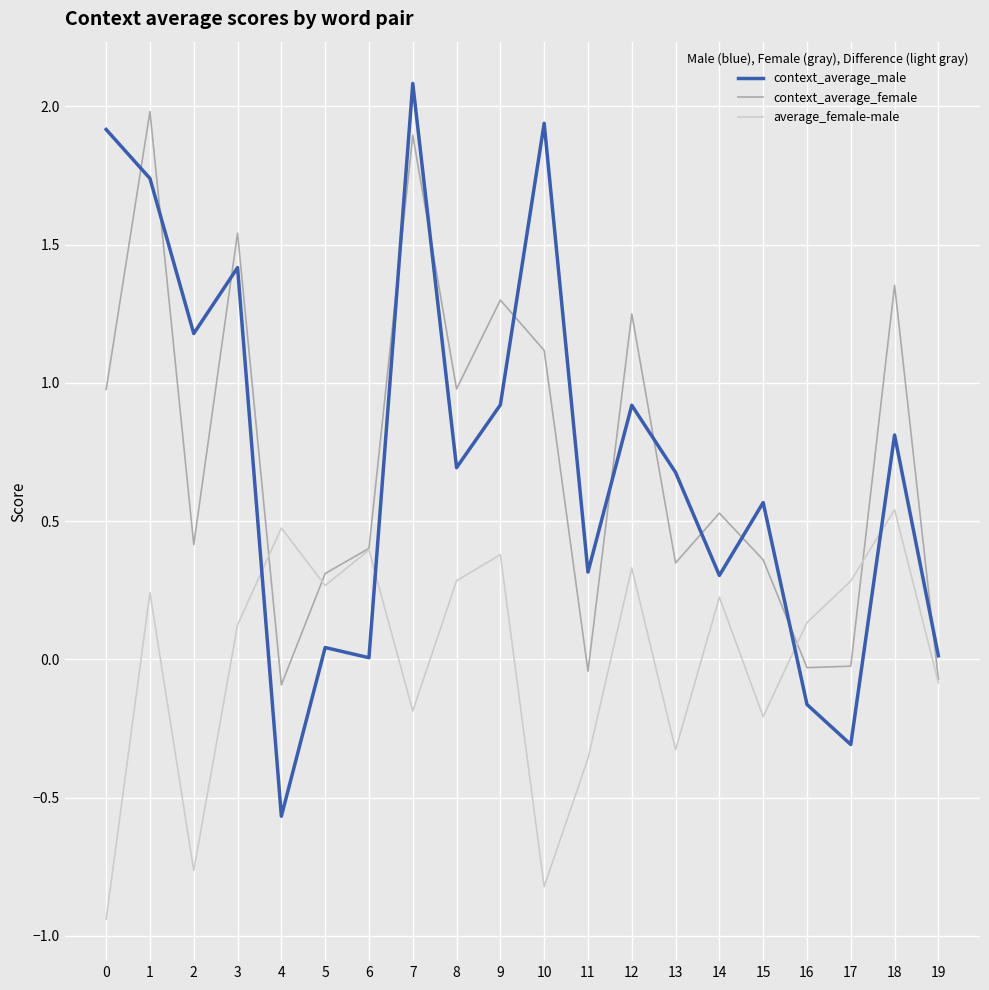

Which series changed the most between 14 and 17?

context_average_male